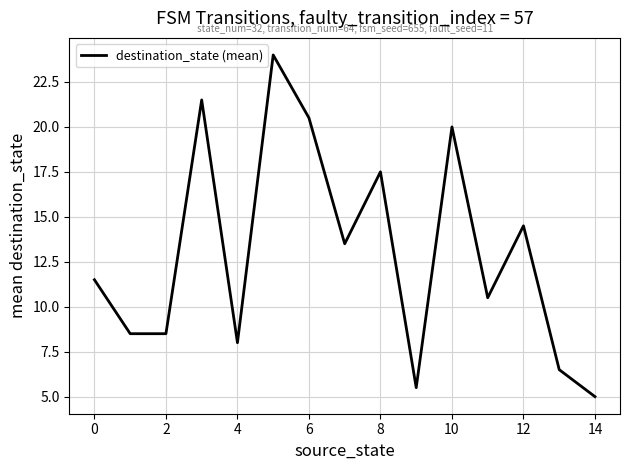

Does the chart display data point markers on the line(s)?

No